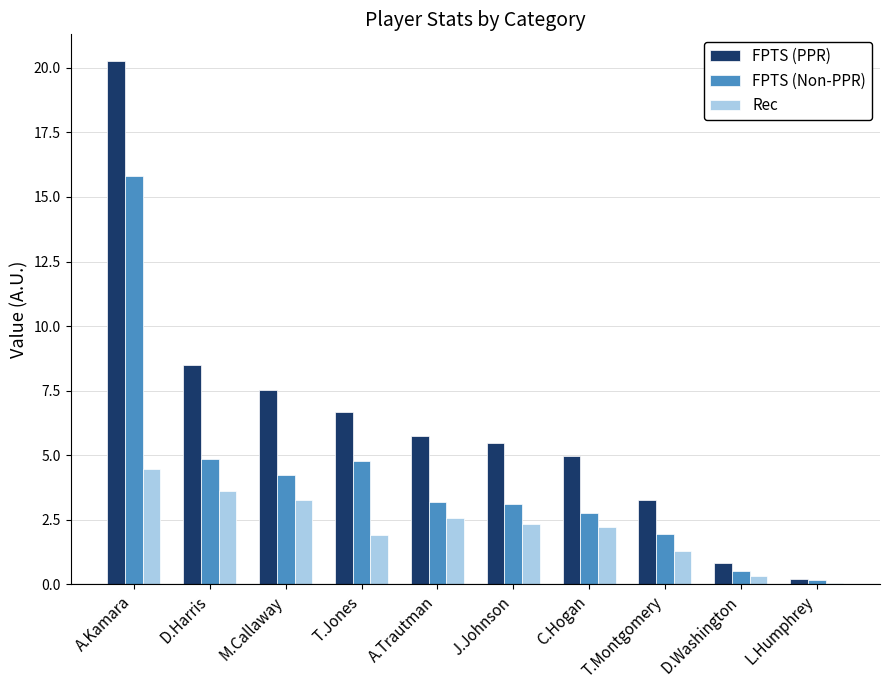

Which label corresponds to the largest value in the chart?

A.Kamara